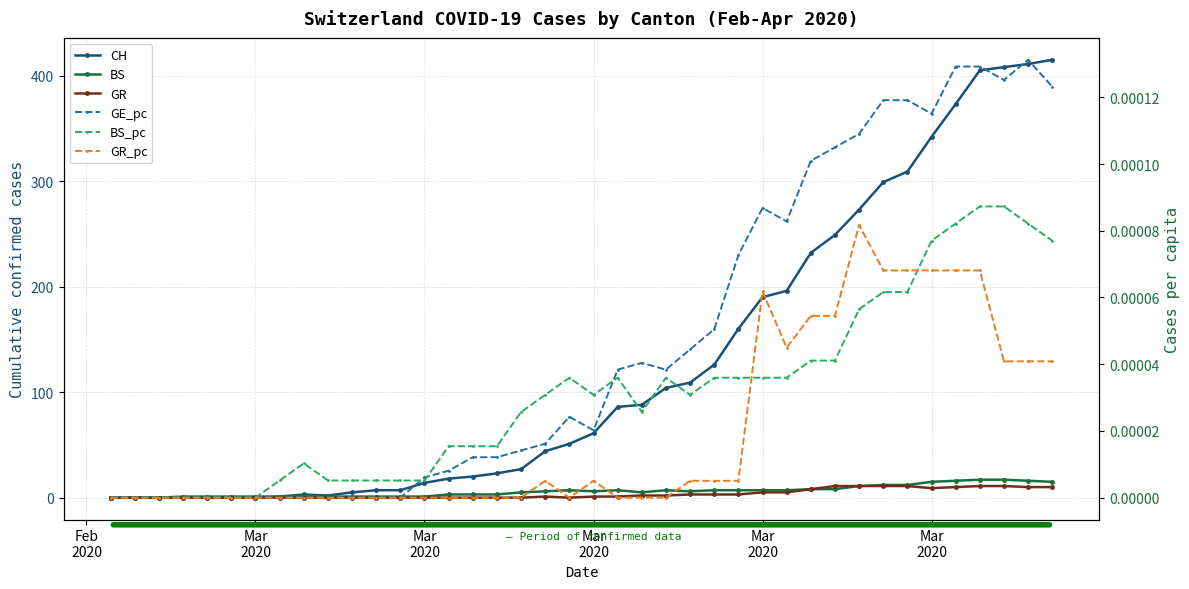

What are all the series names shown in the legend?

CH, BS, GR, GE_pc, BS_pc, GR_pc